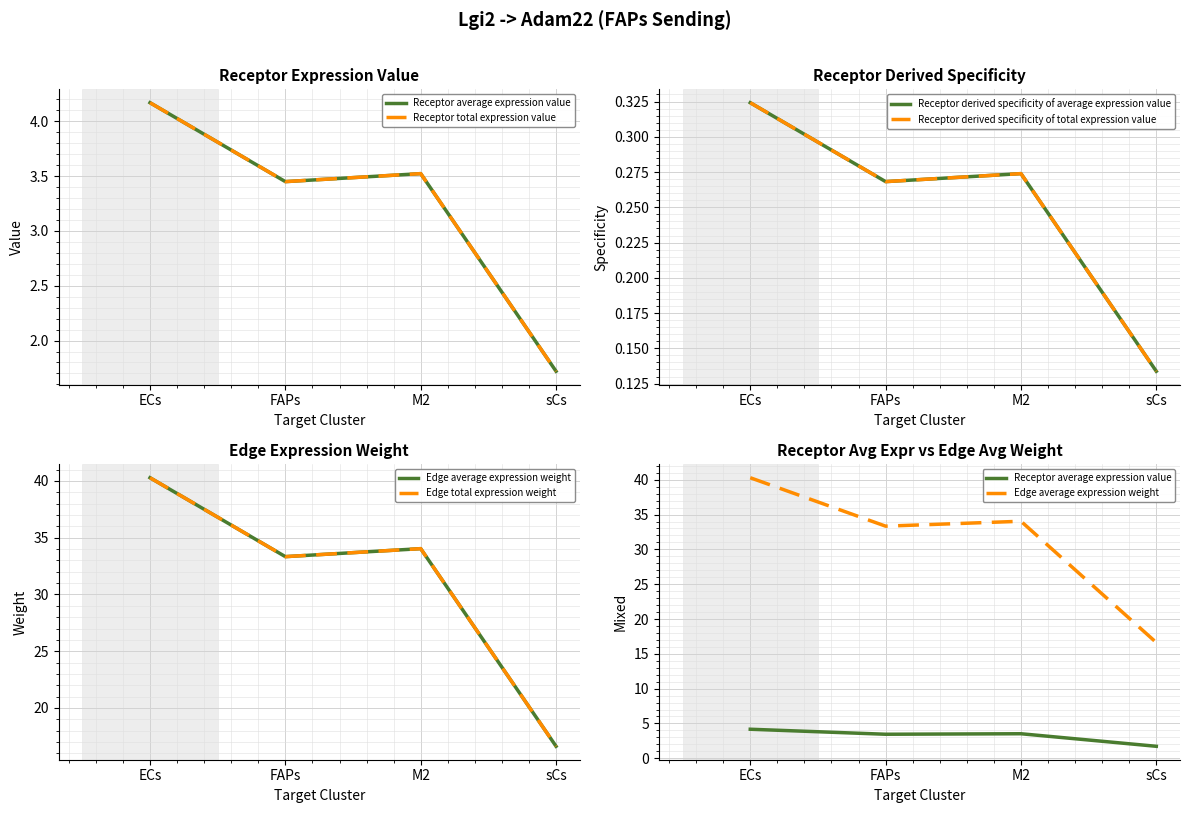

What position from the left is M2?

3